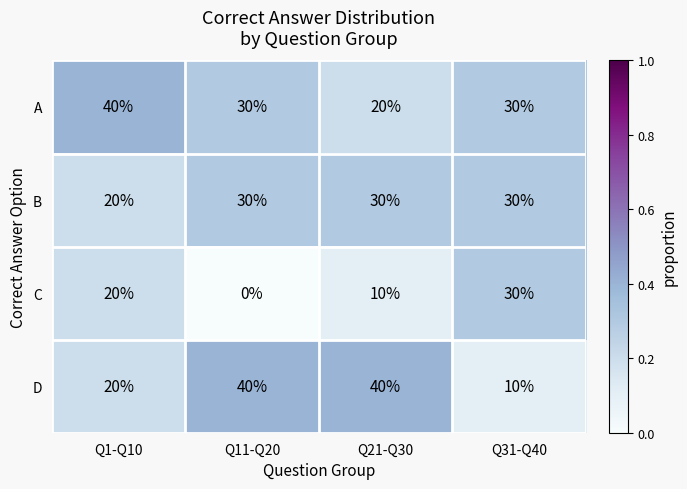

Is the value of D at Q11-Q20 greater than the value of C at Q31-Q40?

Yes